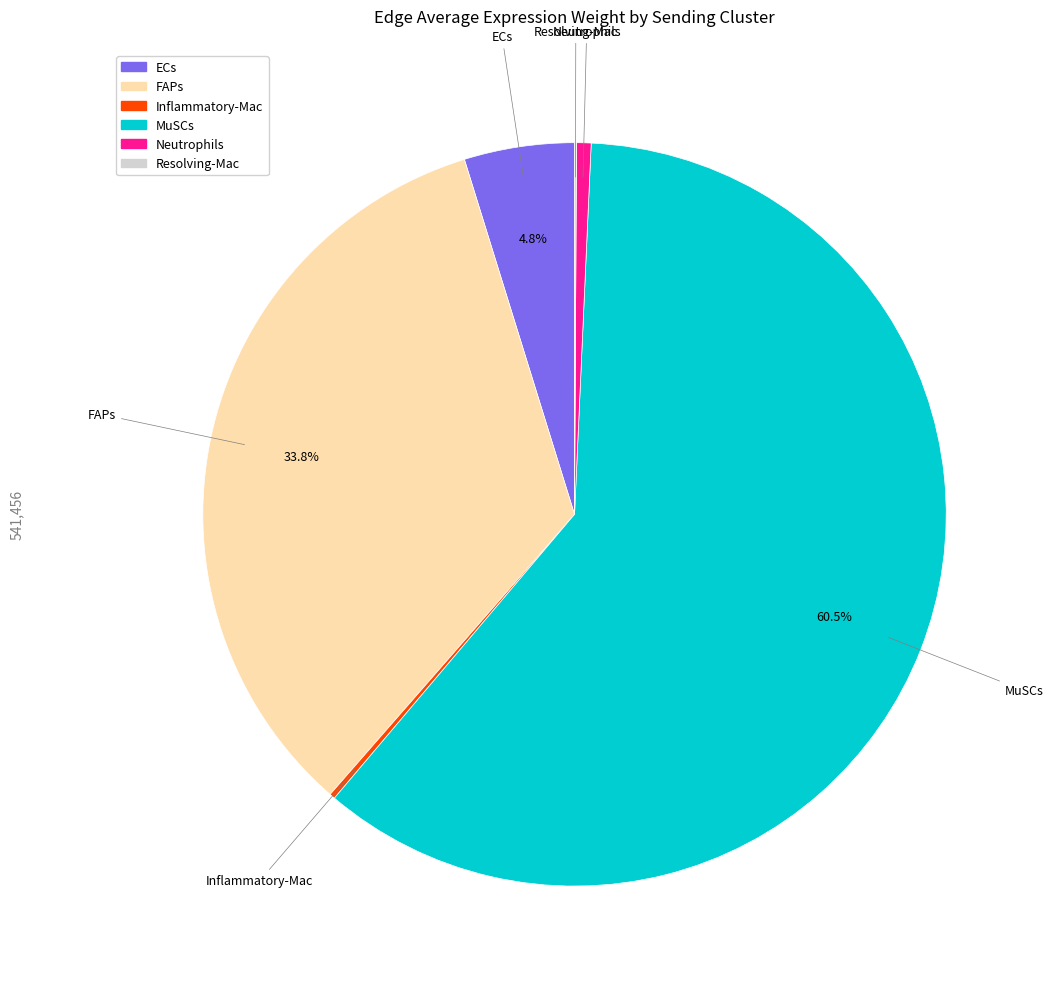

Between MuSCs and ECs, which is larger?

MuSCs